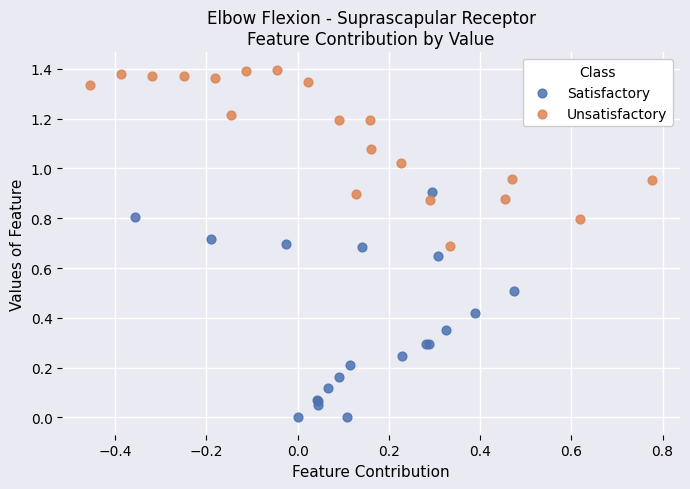

What are all the series names shown in the legend?

Satisfactory, Unsatisfactory